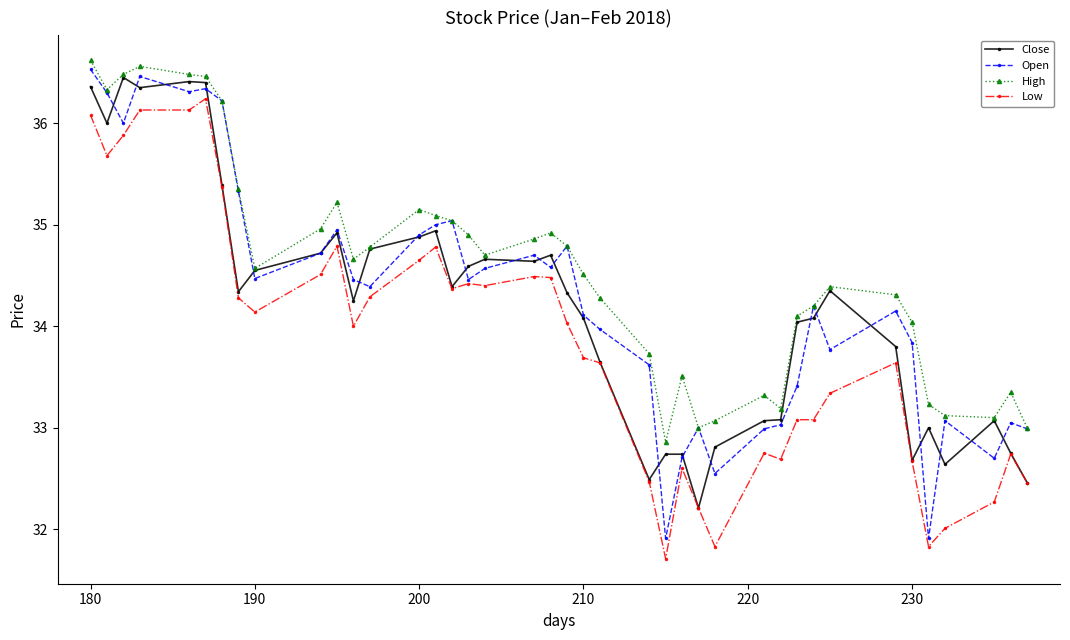

True or false: High has more than 1 points higher than both neighbors.

True